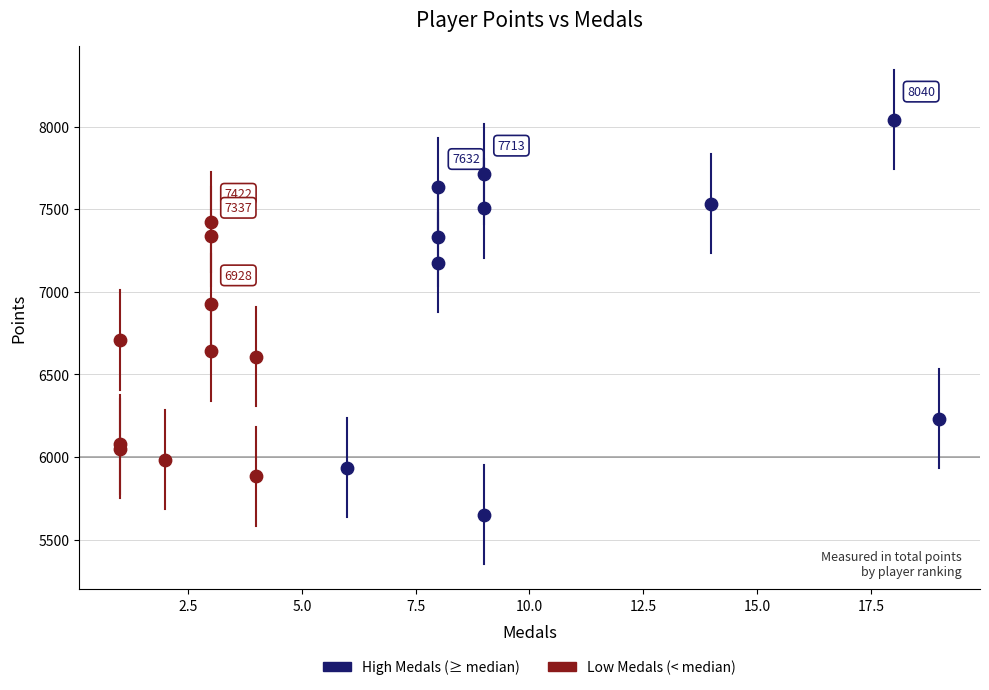

Which series reaches the minimum Y coordinate?

High Medals (≥ median)